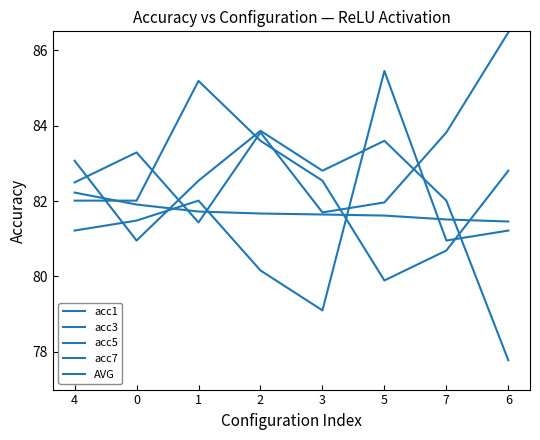

How many categories are shown in the chart?

8